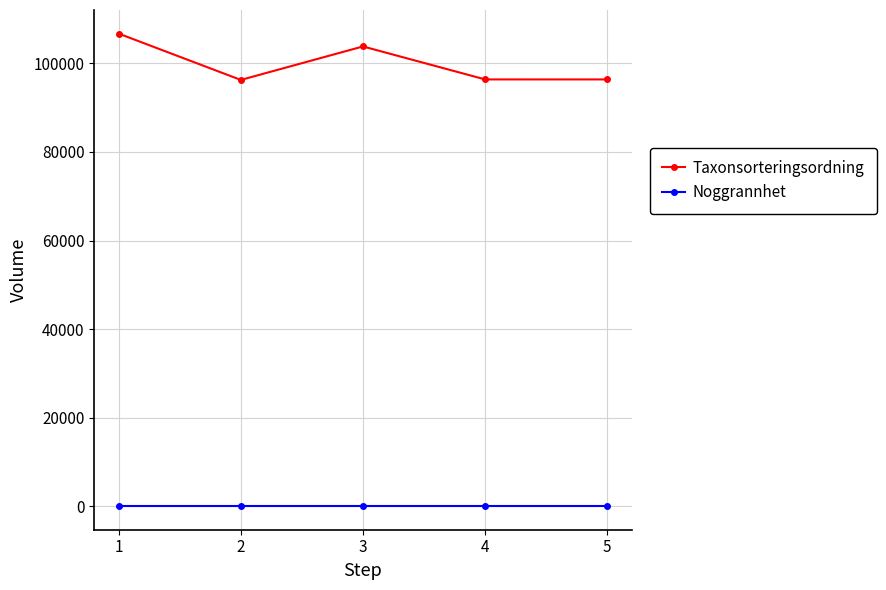

True or false: Taxonsorteringsordning and Noggrannhet intersect in this chart.

False